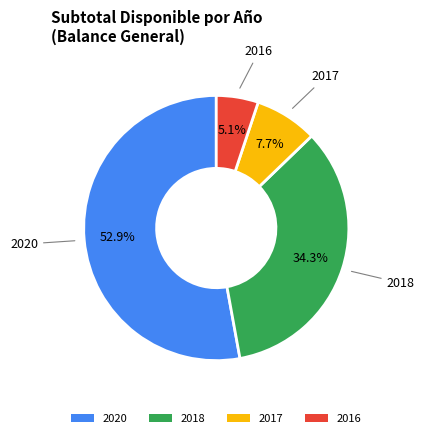

Does any single category account for the majority?

Yes